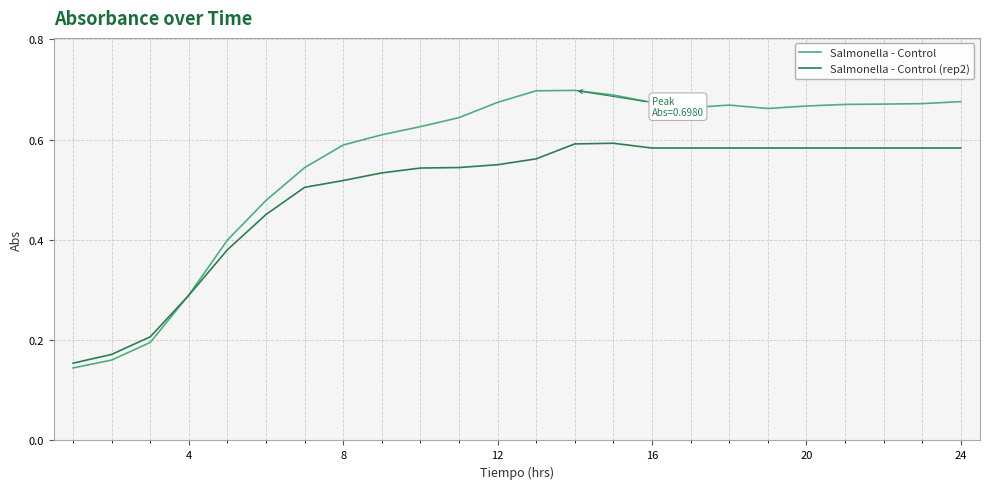

Which series has the largest total across all categories?

Salmonella - Control